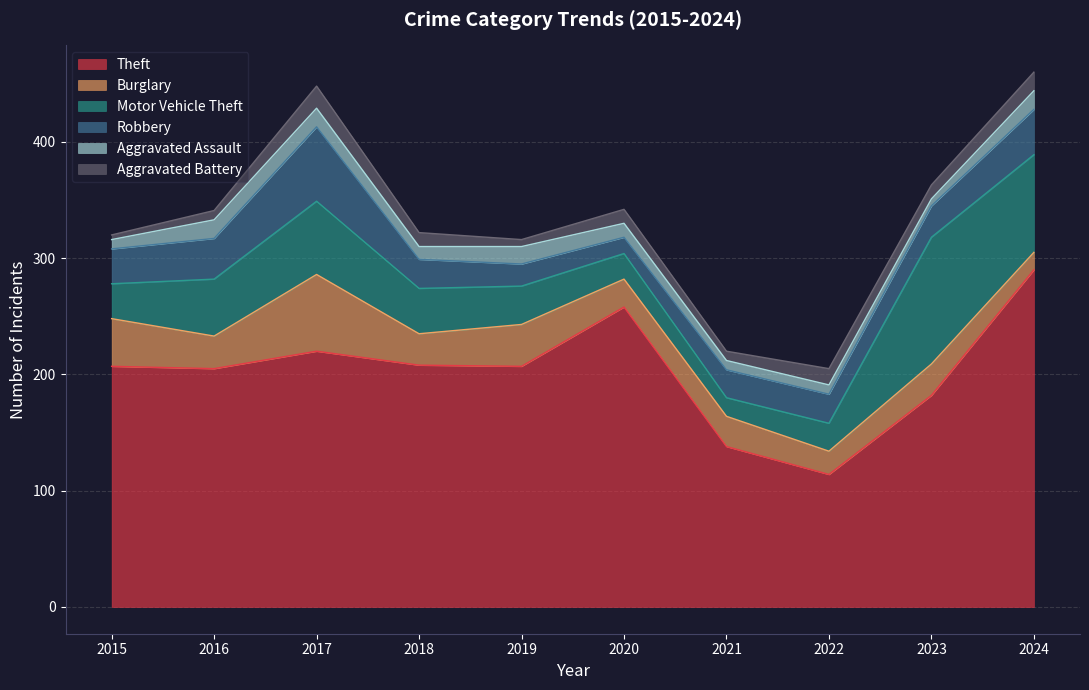

What is the average value of the Burglary series?

31